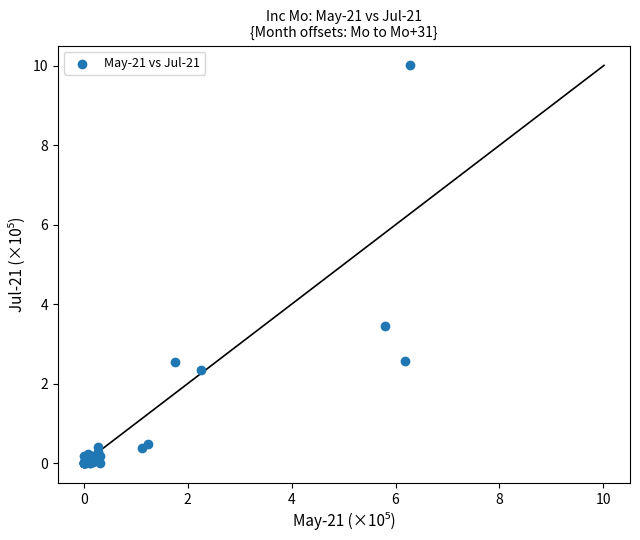

What Y value in the scatter plot is closest to 5?

3.5